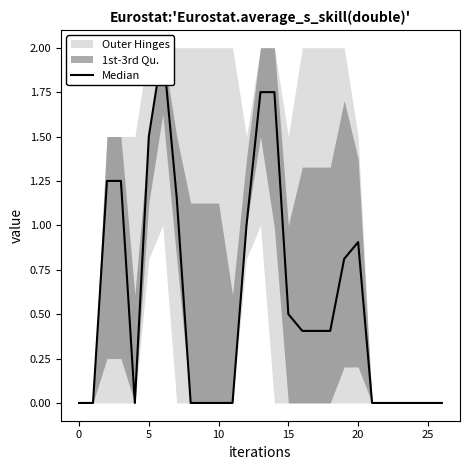

Reading left to right, extract all data points from this chart.

0.0	0.0	1.2	1.2	0.0	1.5	2.0	1.2	0.0	0.0	0.0	0.0	1.0	1.8	1.8	0.5	0.4	0.4	0.4	0.8	0.9	0.0	0.0	0.0	0.0	0.0	0.0